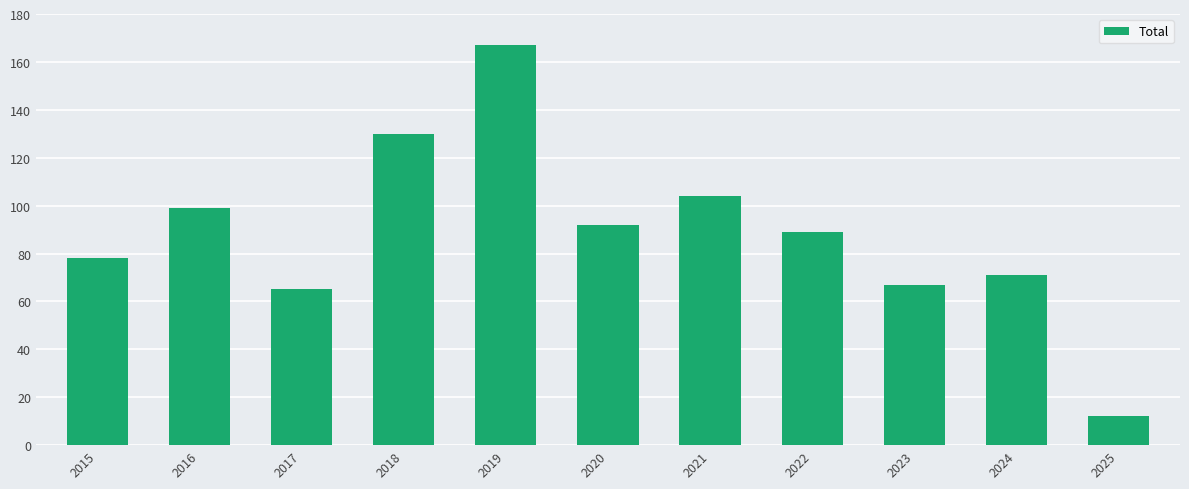

What is the ratio of the value at 2025 to the value at 2019?

0.1